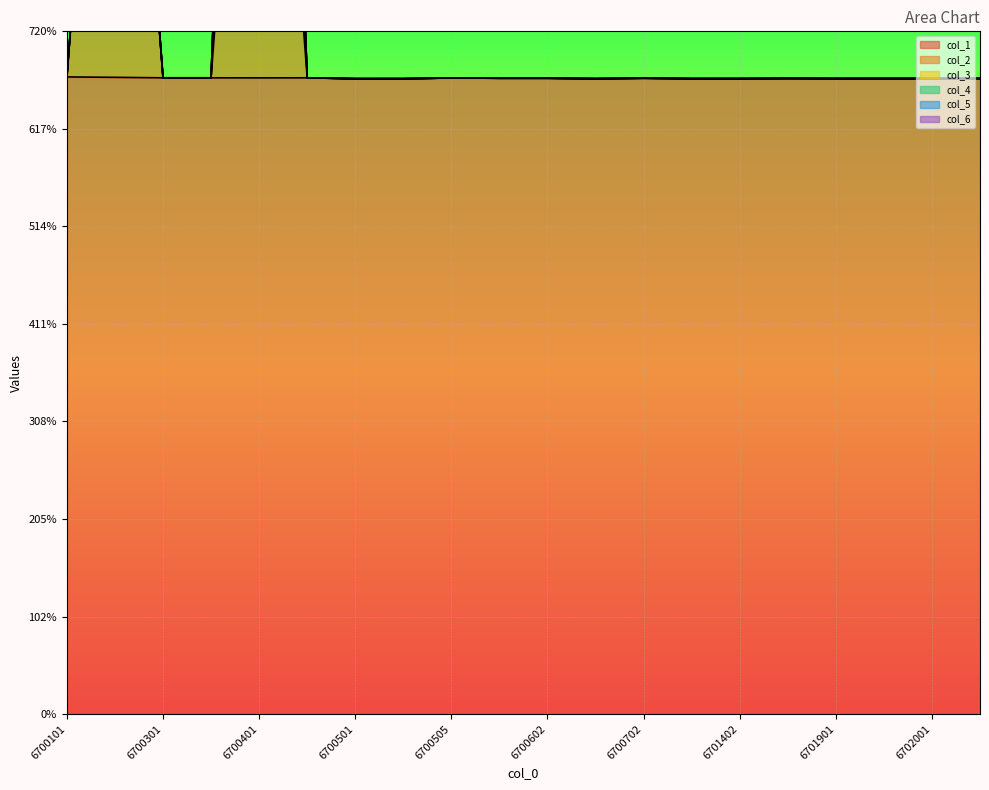

Reading left to right, transcribe all the data shown in this chart.

col_1: 6719301	6714902	6709801	6709802	6709201	6709802	6700502	6700601	6708102	6705304	6705304	6700801	6705502	6701101	6701305	6703402	6701902	6702002	6702002	6702502
col_2: 0	6712902	0	0	6700101	0	0	0	0	0	0	0	0	0	0	0	0	0	0	0
col_3: 0	0	0	0	6714901	0	0	0	0	0	0	0	0	0	0	0	0	0	0	0
col_4: 0	0	0	0	0	0	0	0	0	0	0	0	0	0	0	0	0	0	0	0
col_5: 0	0	0	0	0	0	0	0	0	0	0	0	0	0	0	0	0	0	0	0
col_6: 0	0	0	0	0	0	0	0	0	0	0	0	0	0	0	0	0	0	0	0